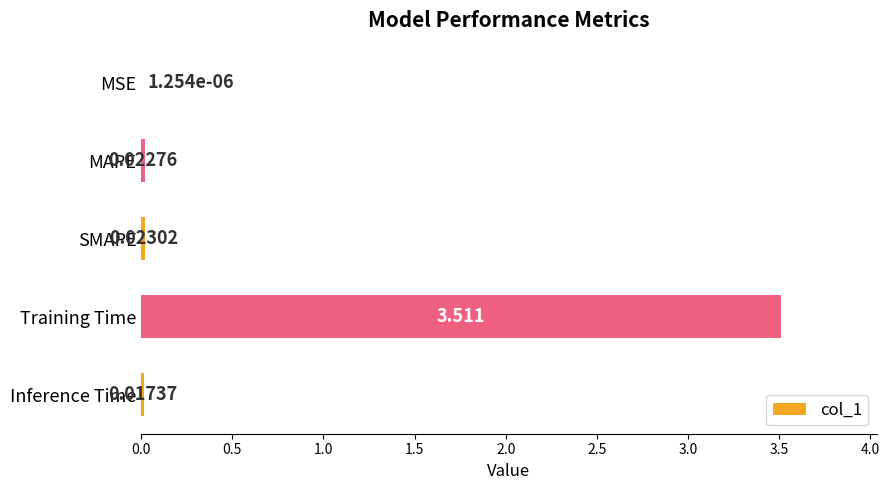

What is the maximum value shown in the chart?

3.5